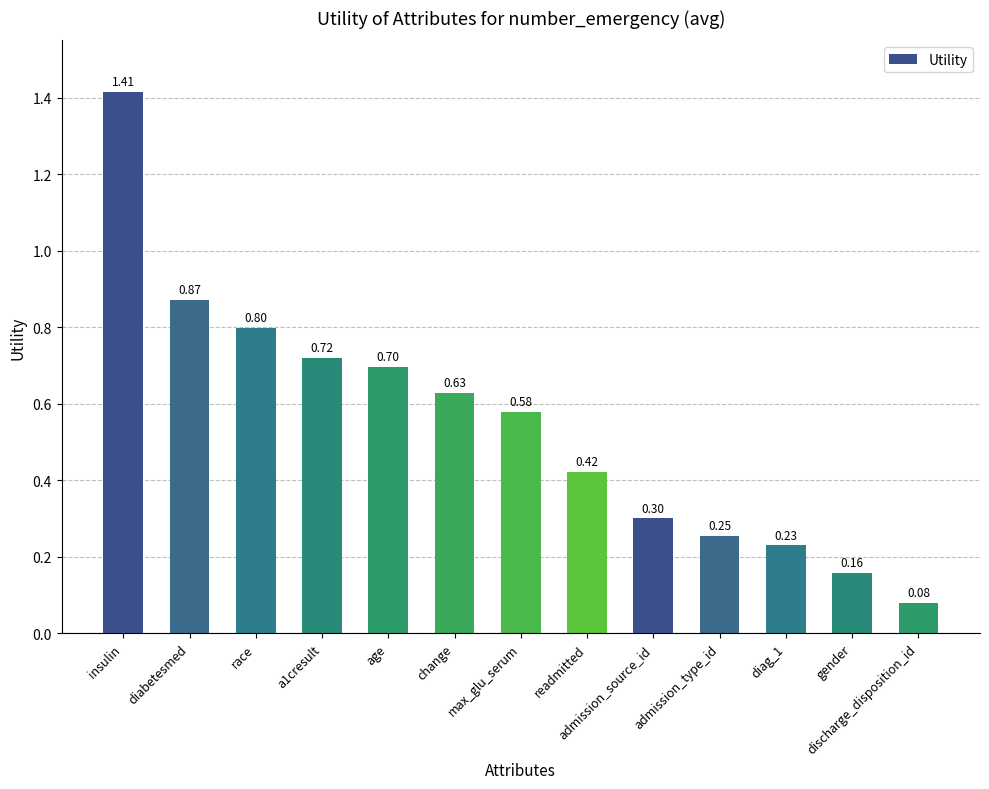

What is the sum of all values?

7.2